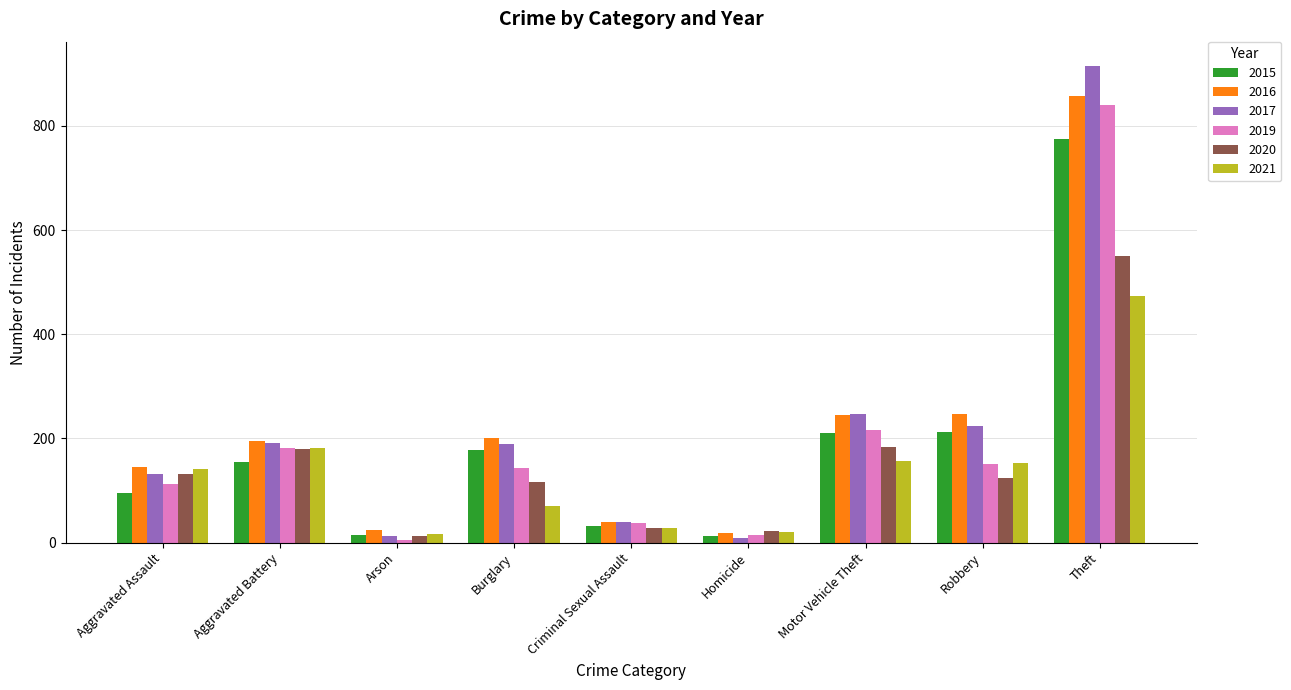

What are all the series names shown in the legend?

2015, 2016, 2017, 2019, 2020, 2021